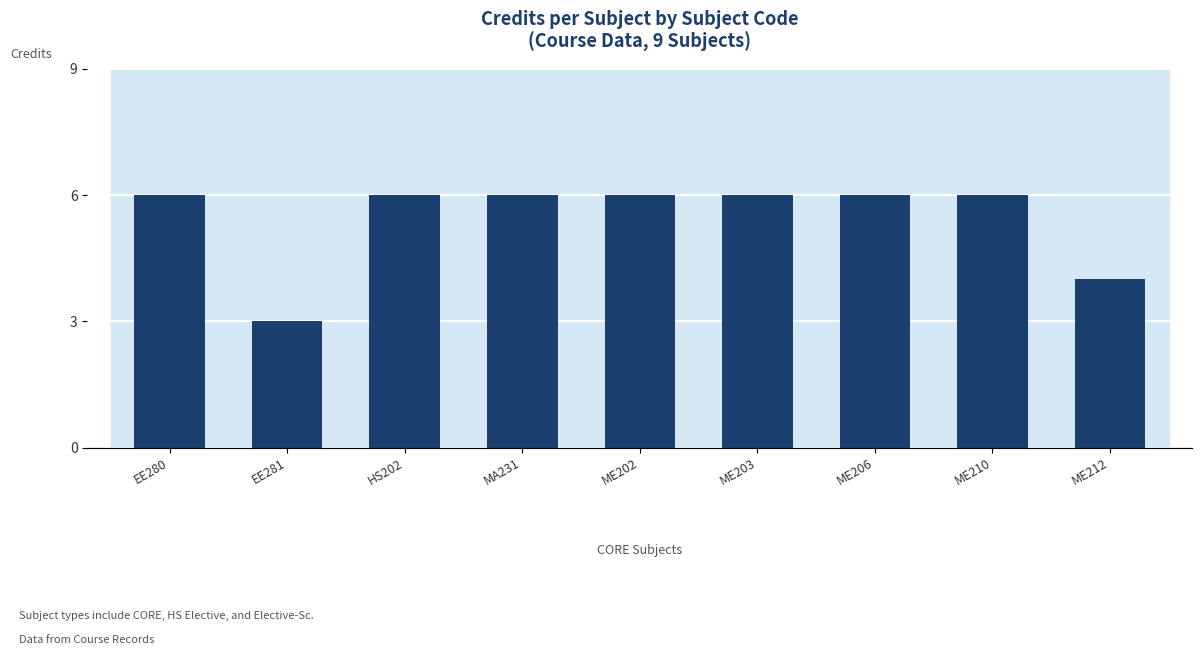

Reading left to right, transcribe all the data shown in this chart.

6	3	6	6	6	6	6	6	4